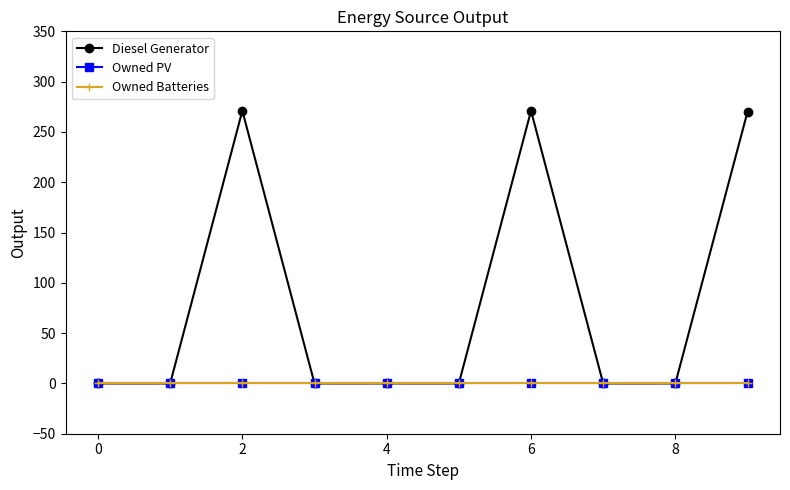

True or false: Owned PV and Owned Batteries intersect in this chart.

False